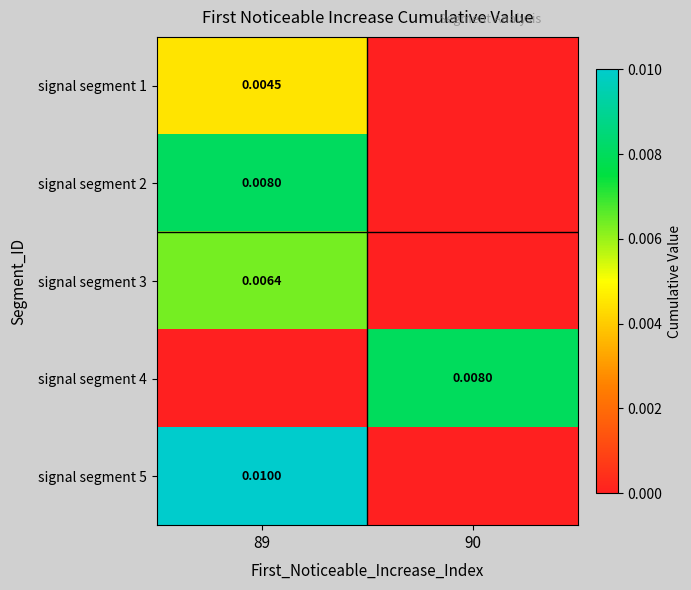

Is the value of signal segment 3 at 89 greater than the value of signal segment 5 at 89?

No